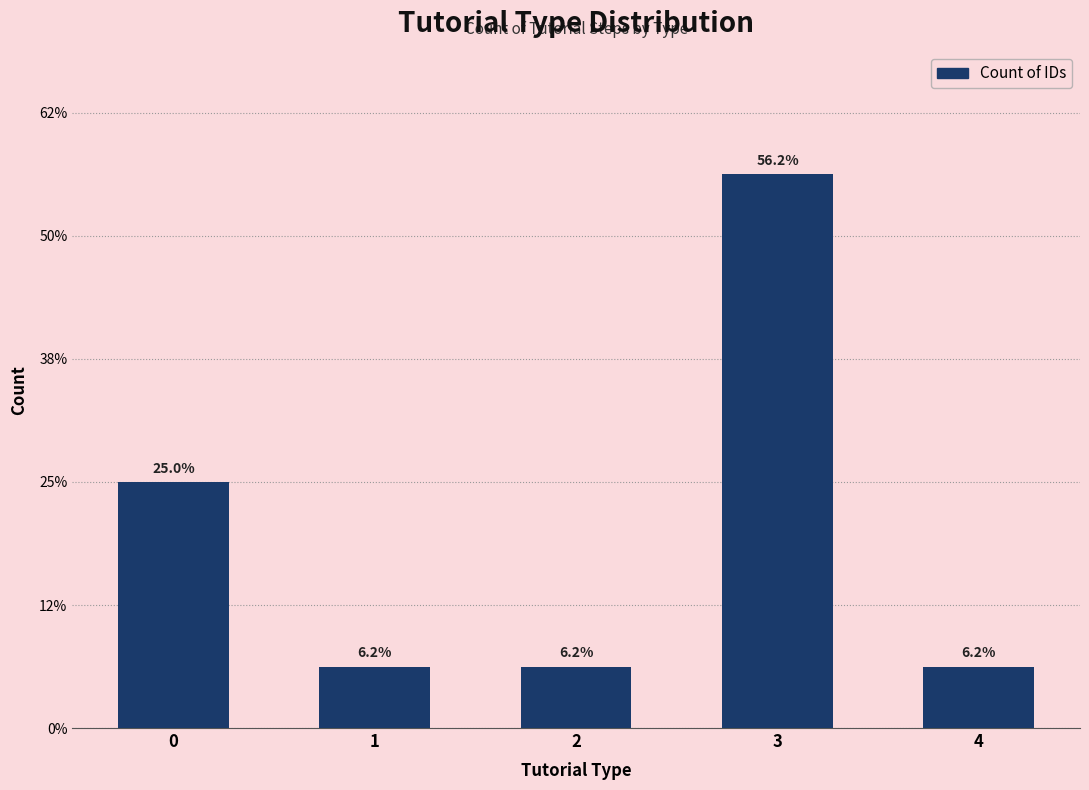

Rank the categories by value from lowest to highest.

1, 2, 4, 0, 3